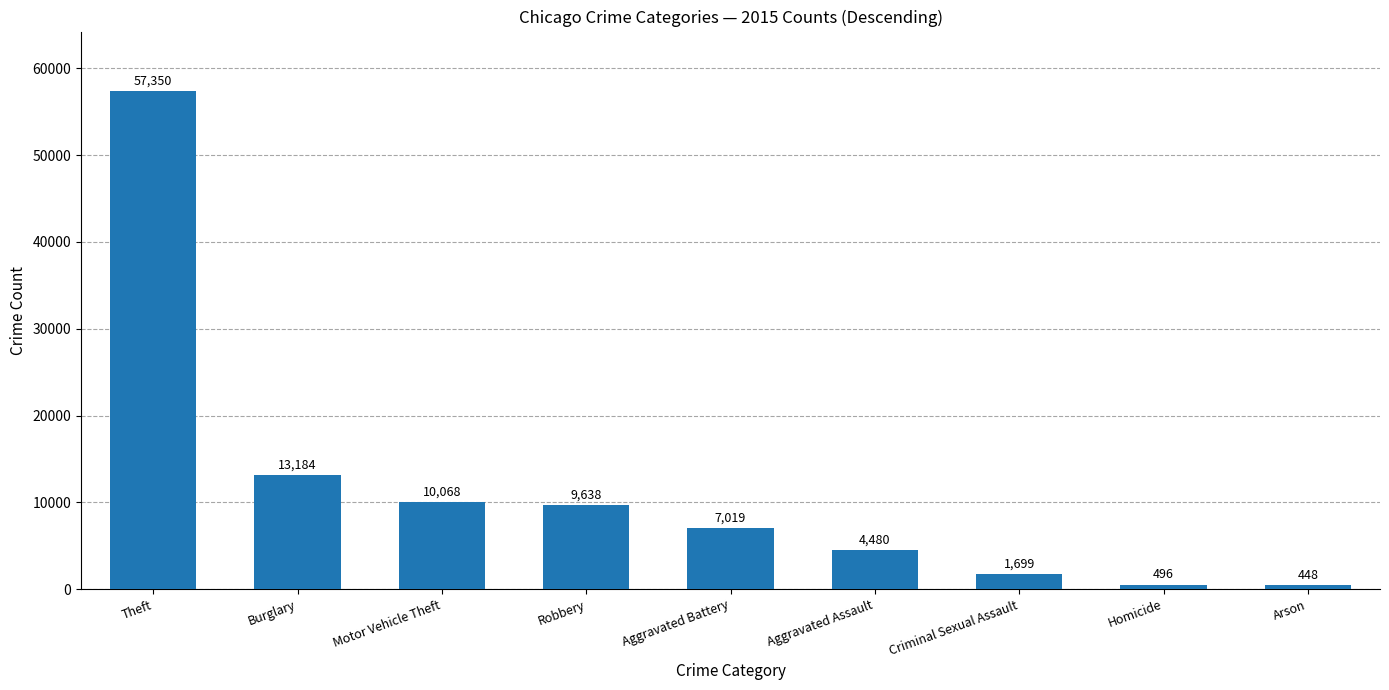

At which category does the chart reach its minimum across all series?

Arson